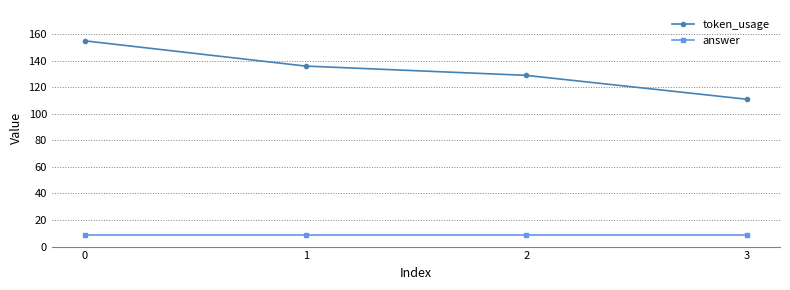

Which series has the widest spread of values?

token_usage